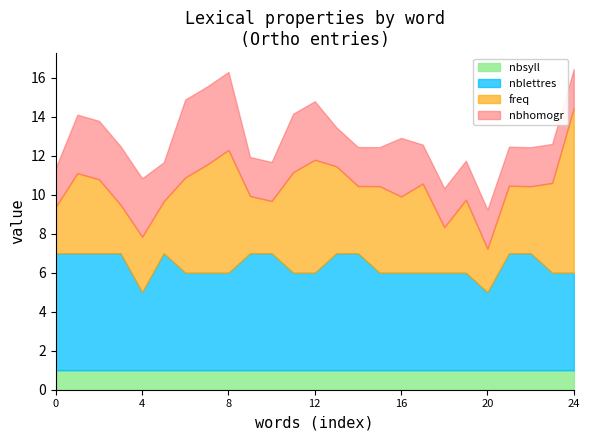

True or false: nbsyll and nbhomogr intersect in this chart.

False